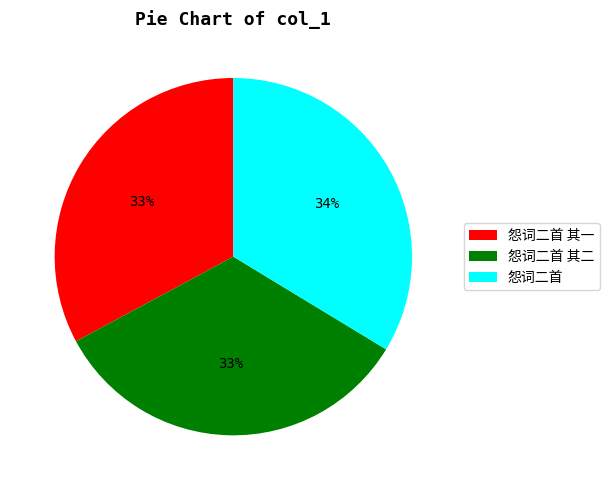

The 怨词二首 其二 slice represents 45% of the pie. True or false?

False